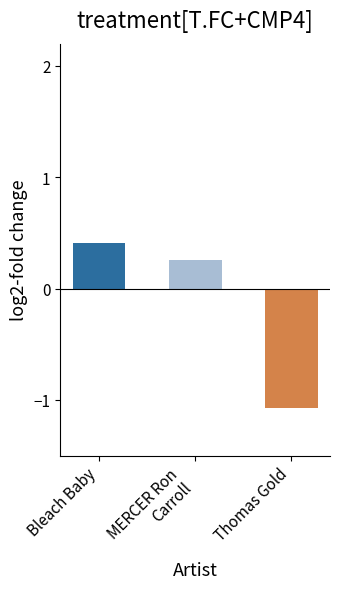

What is the label of the 3rd bar from the left?

Thomas Gold